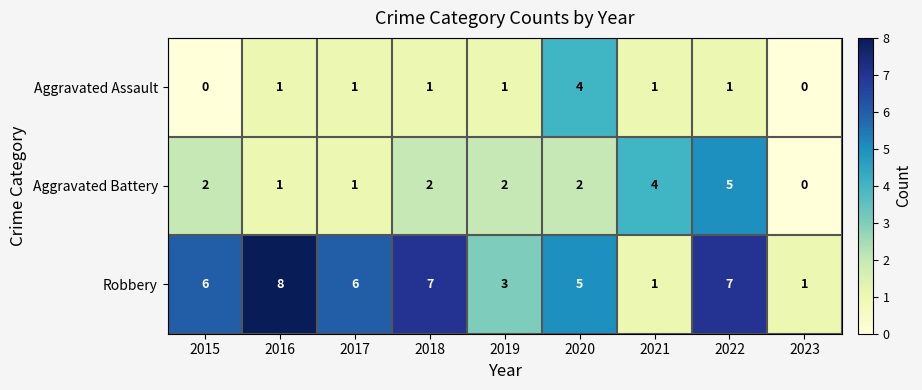

Which series has the largest range (max minus min)?

Robbery